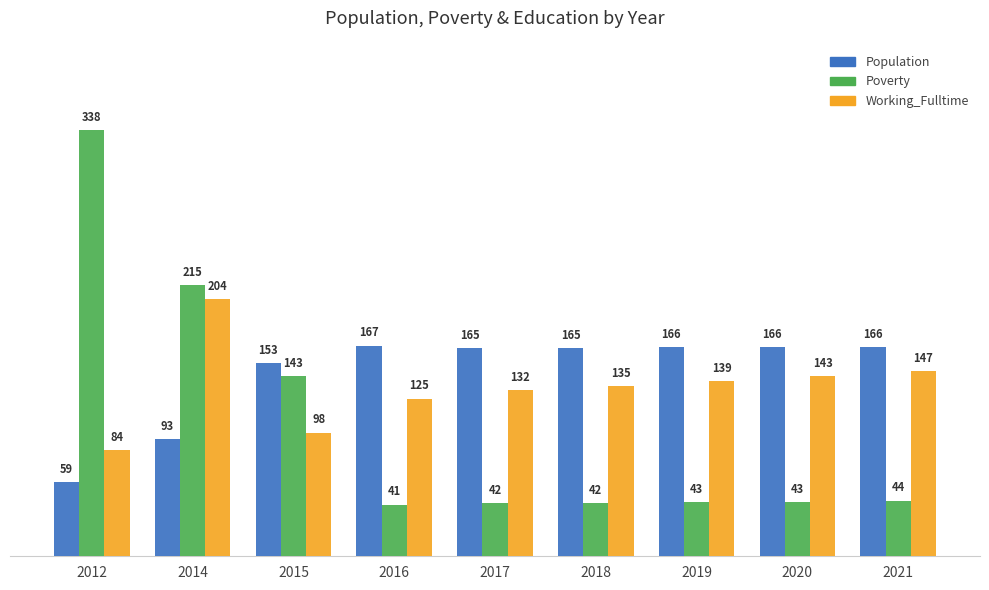

Are the bars horizontal?

No